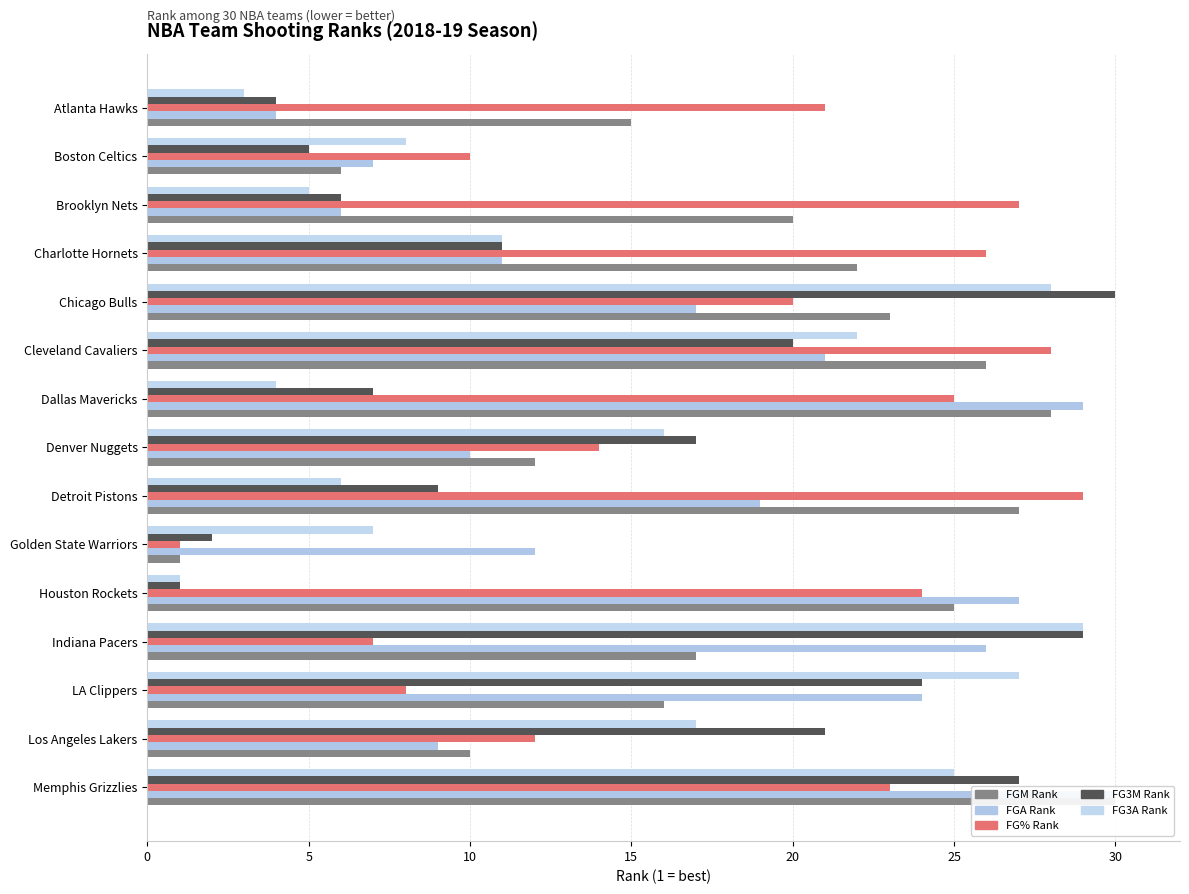

Reading left to right, list all the values displayed in this chart.

FGM Rank: 15	6	20	22	23	26	28	12	27	1	25	17	16	10	30
FGA Rank: 4	7	6	11	17	21	29	10	19	12	27	26	24	9	30
FG% Rank: 21	10	27	26	20	28	25	14	29	1	24	7	8	12	23
FG3M Rank: 4	5	6	11	30	20	7	17	9	2	1	29	24	21	27
FG3A Rank: 3	8	5	11	28	22	4	16	6	7	1	29	27	17	25